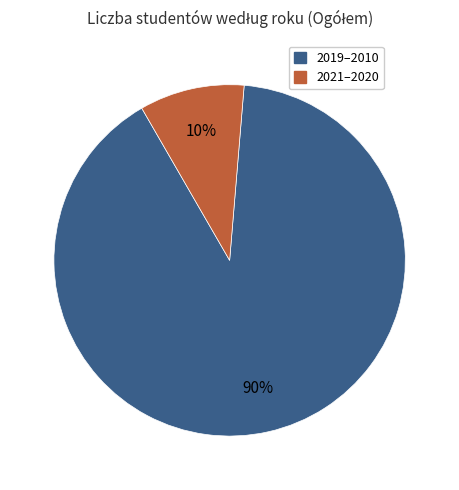

To the nearest percent, what is the average slice percentage?

50%